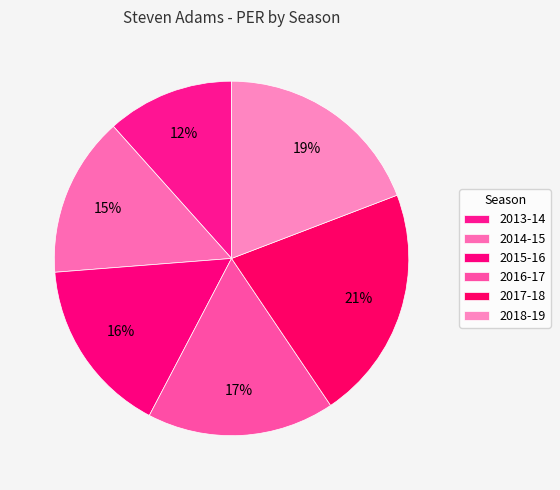

What percentage is the 2016-17 slice, to the nearest percent?

17%